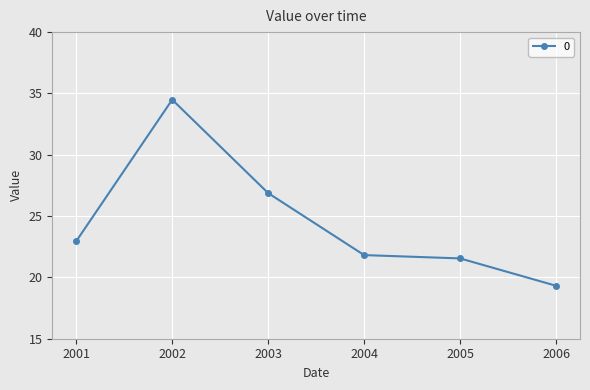

The value at 2003 is 26.9. True or false?

True